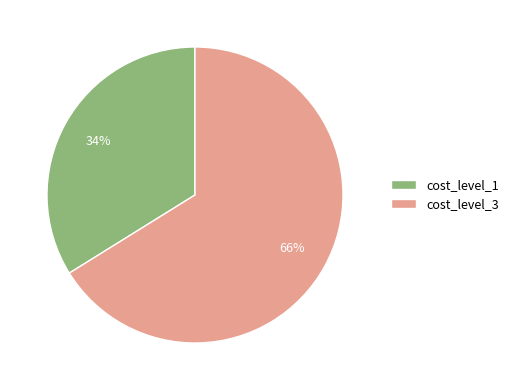

Is the sum of cost_level_3 and cost_level_1 greater than half?

Yes